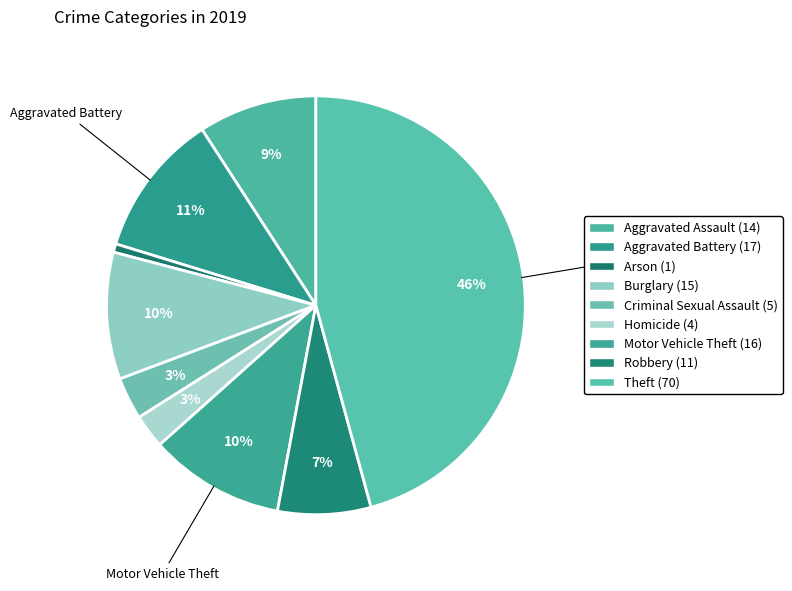

To the nearest percent, what is the average slice percentage?

11%